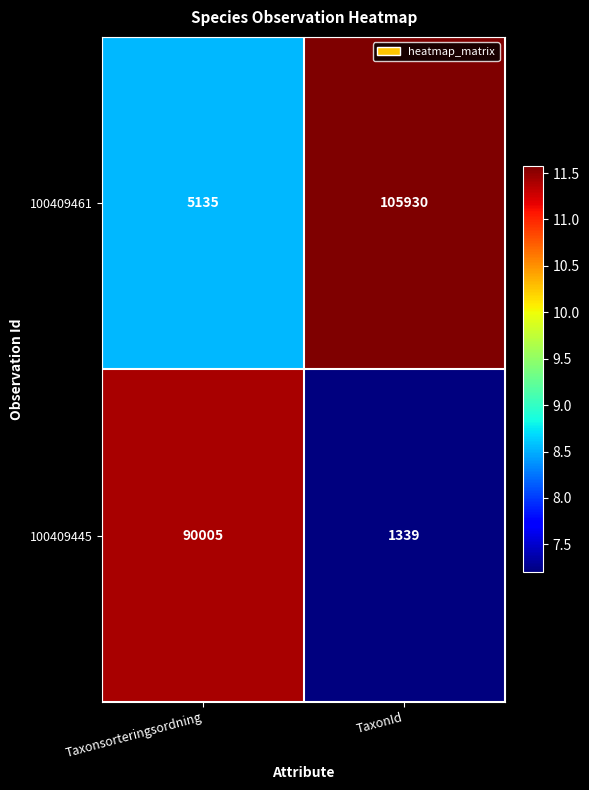

What is the difference between the 100409445 values at TaxonId and Taxonsorteringsordning?

88666